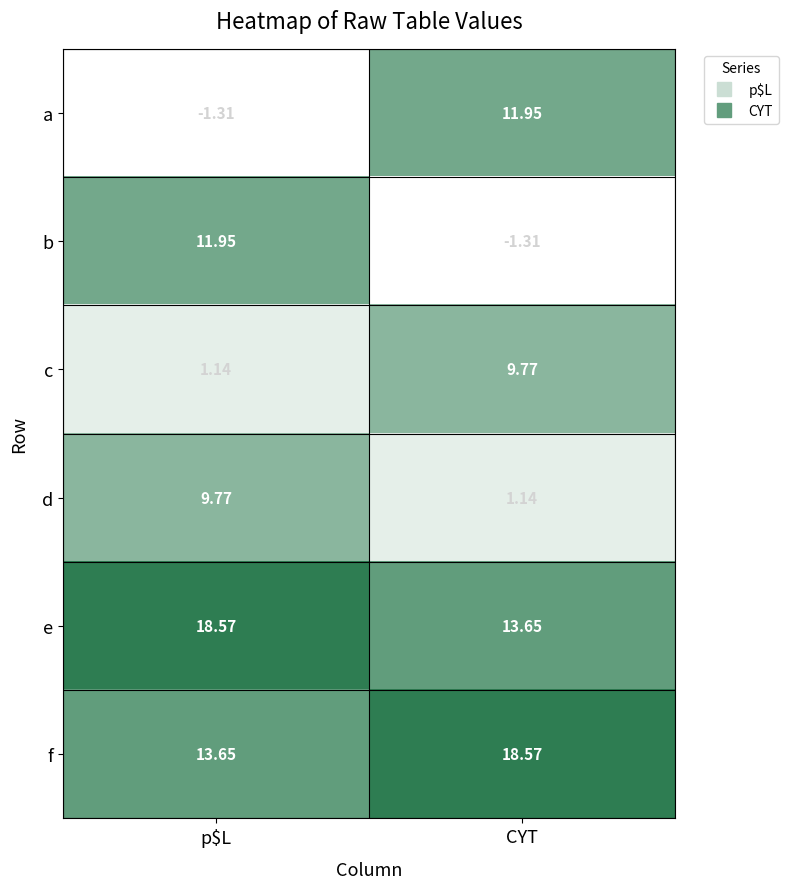

Where does the a series first go above 11?

CYT